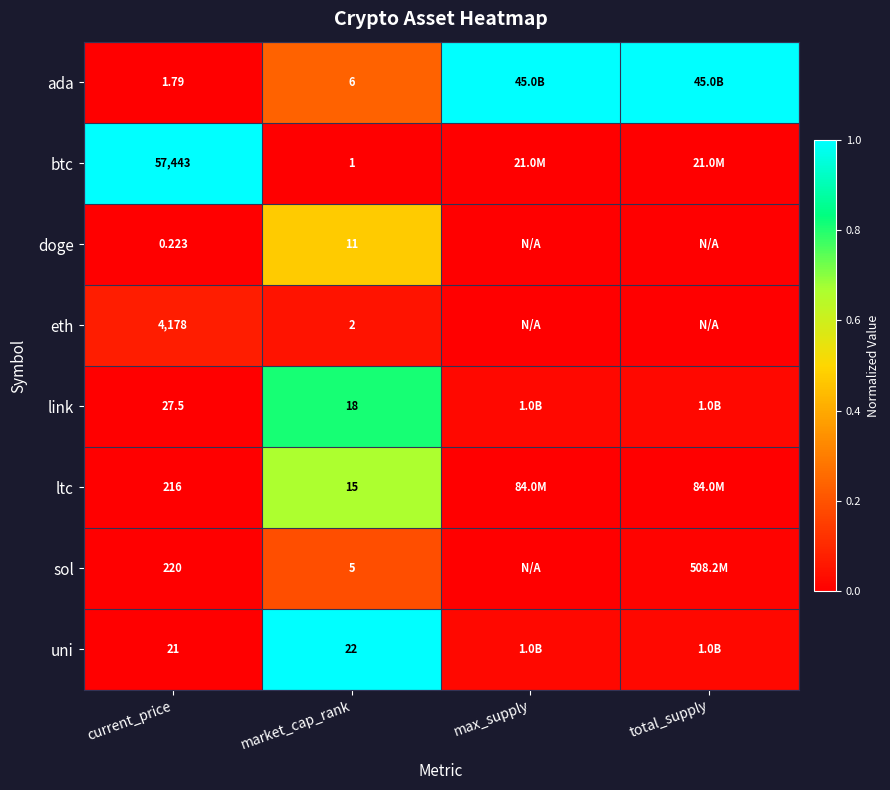

Between current_price and total_supply, which is larger?

total_supply